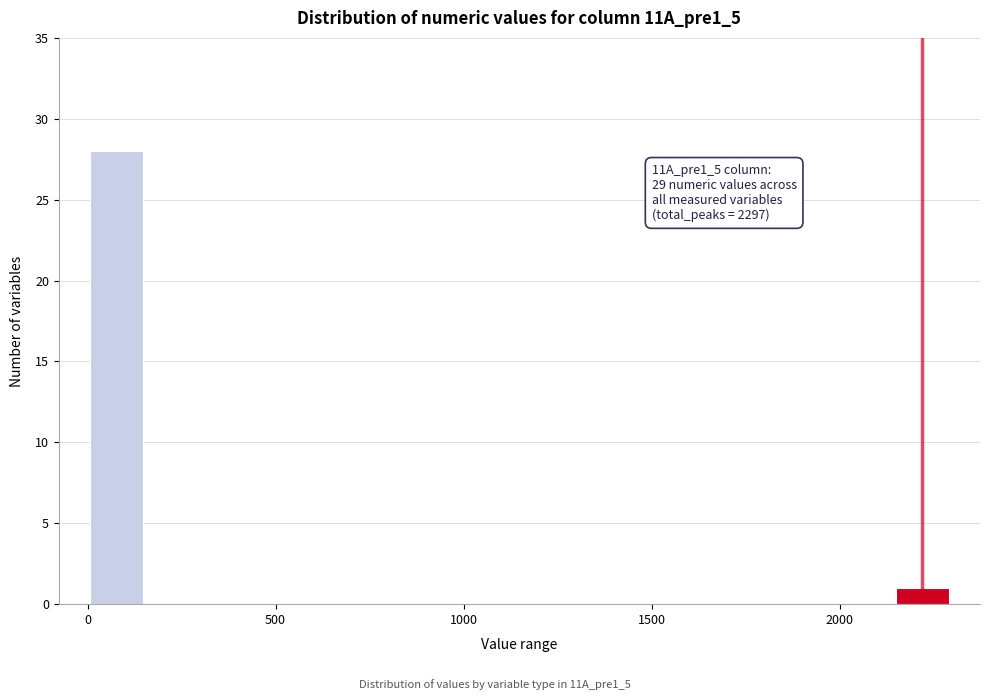

Around what value on the x-axis is the tallest bar? Give the approximate position of its centre, as read against the axis.

100